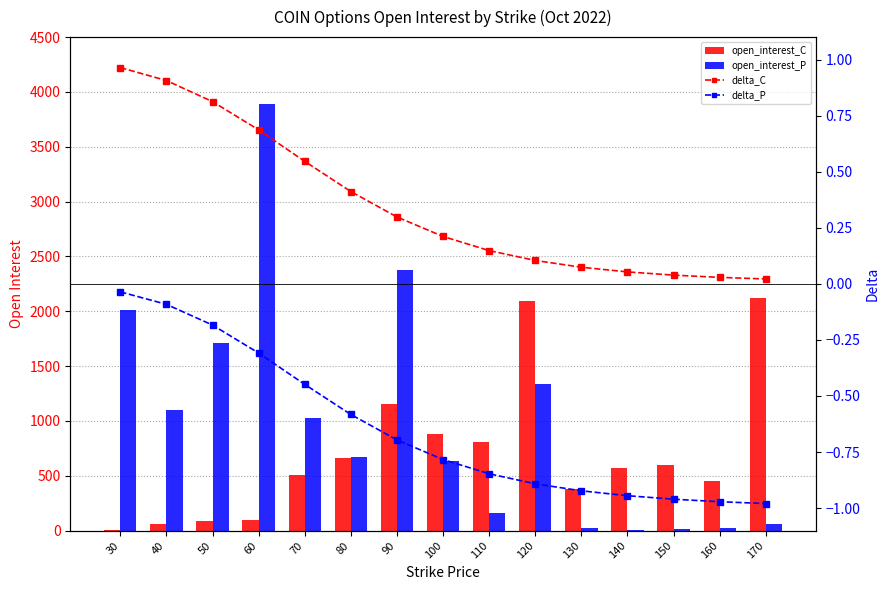

Are the bars grouped side by side (vs. stacked)?

Yes